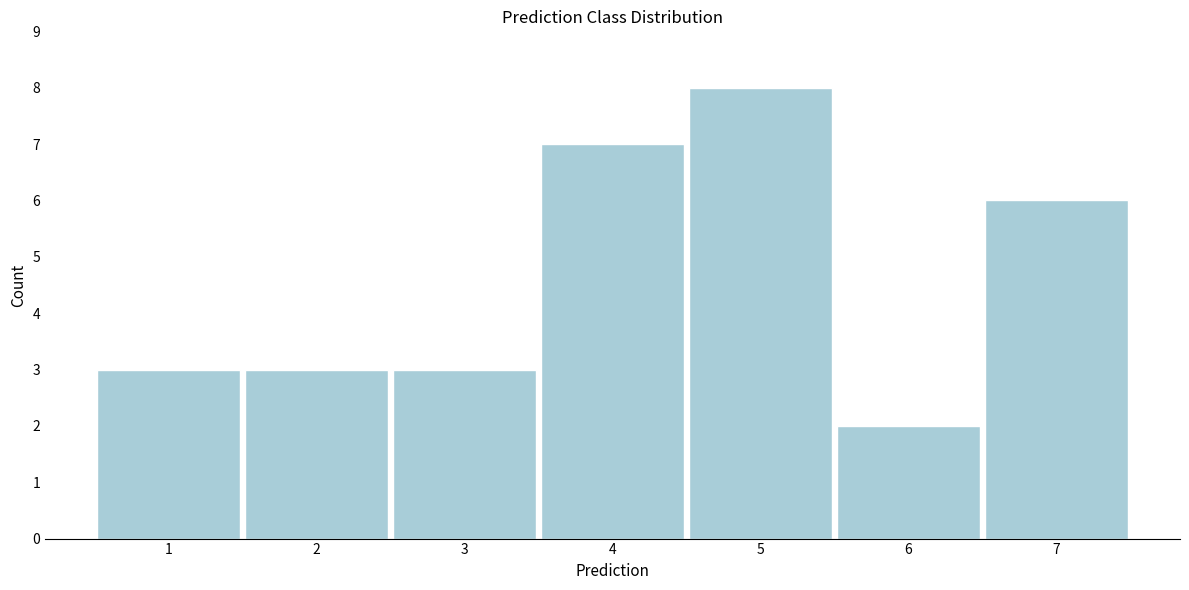

Reading left to right, what are all the values shown in this chart?

1=3	2=3	3=3	4=7	5=8	6=2	7=6